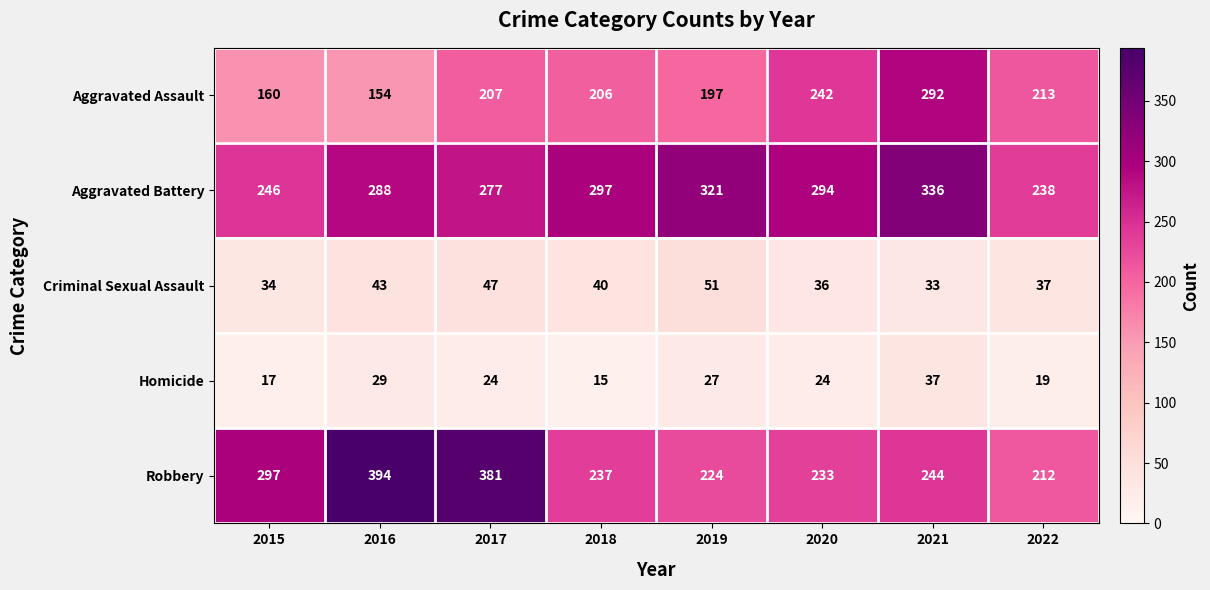

What is the minimum value shown in the chart?

15